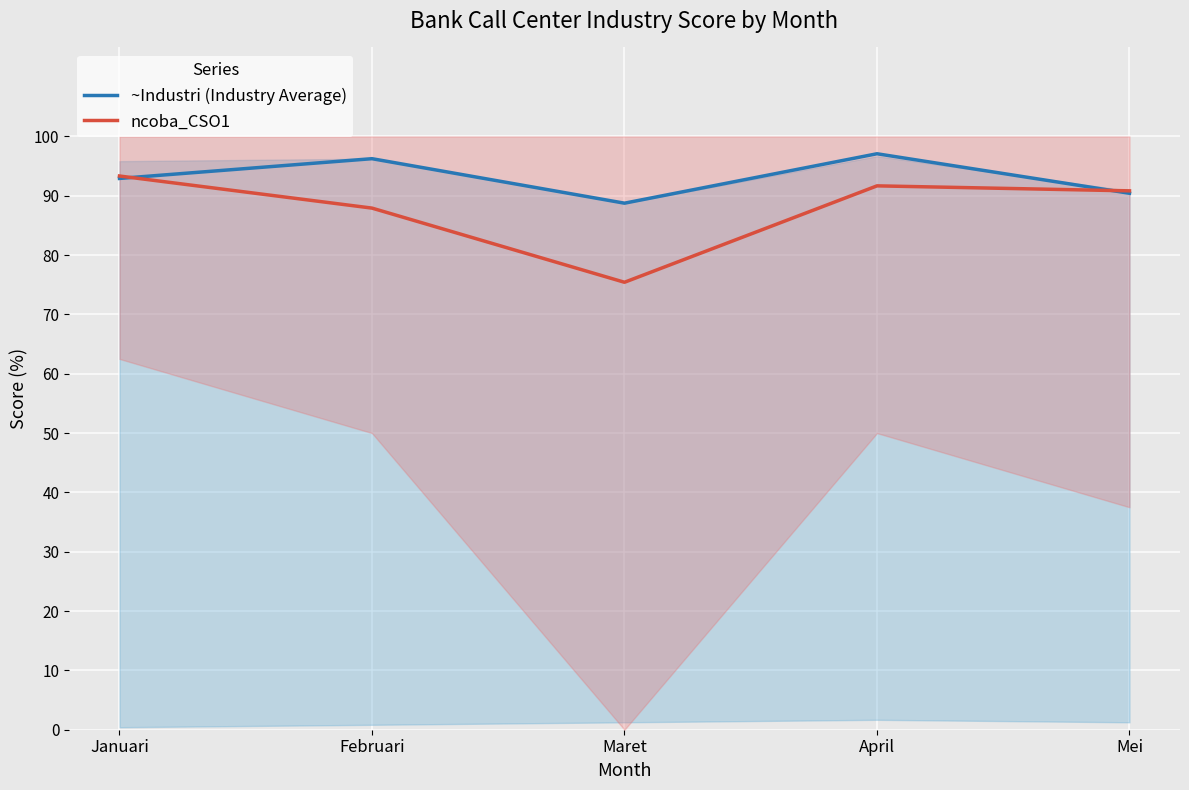

Between Januari and Mei, which is larger?

Januari